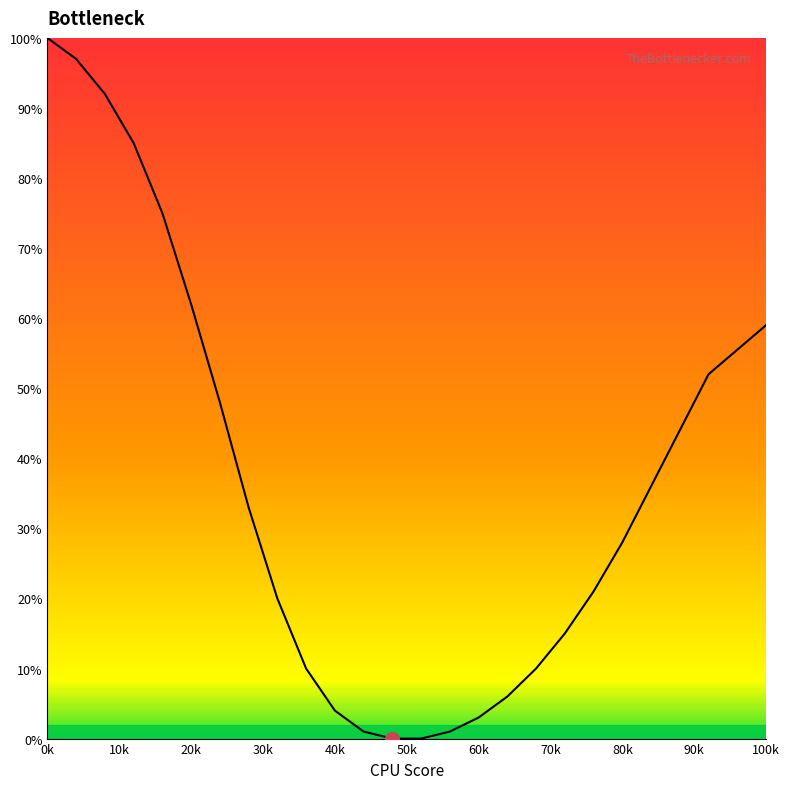

What is the difference between the maximum and minimum values?

100